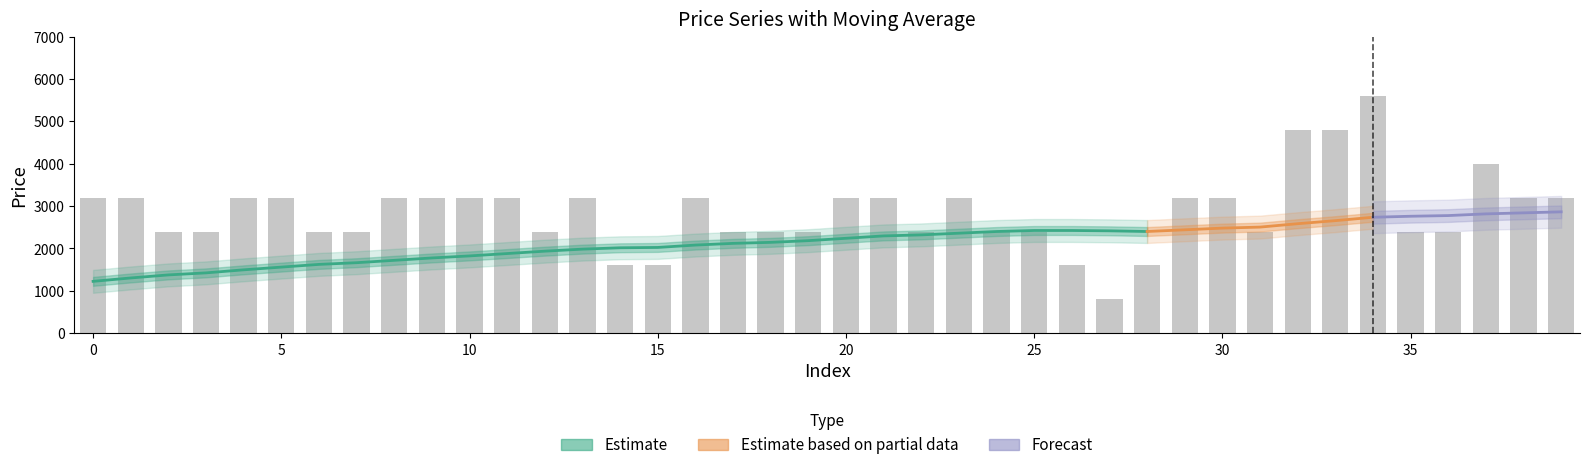

Reading right to left, extract all data points from this chart.

3200.0	3200.0	4000.0	2400.0	2400.0	5600.0	4800.0	4800.0	2400.0	3200.0	3200.0	1600.0	800.0	1600.0	2400.0	2400.0	3200.0	2400.0	3200.0	3200.0	2400.0	2400.0	2400.0	3200.0	1600.0	1600.0	3200.0	2400.0	3200.0	3200.0	3200.0	3200.0	2400.0	2400.0	3200.0	3200.0	2400.0	2400.0	3200.0	3200.0